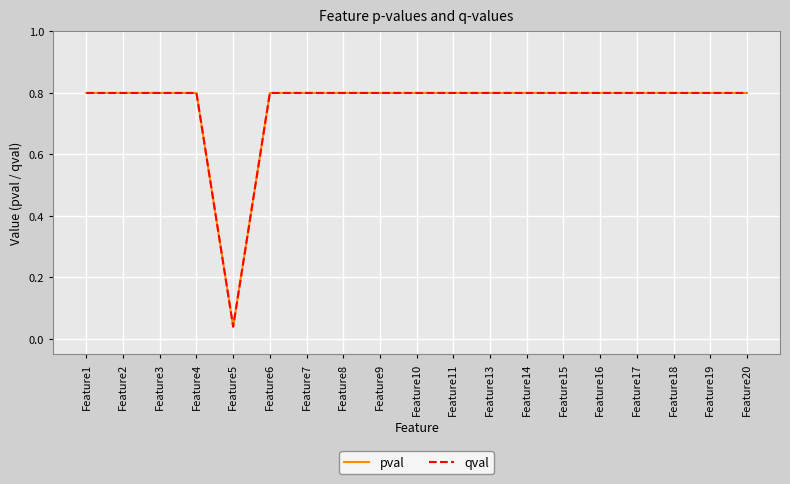

What is the value of the qval point at the 7th from the left?

0.8